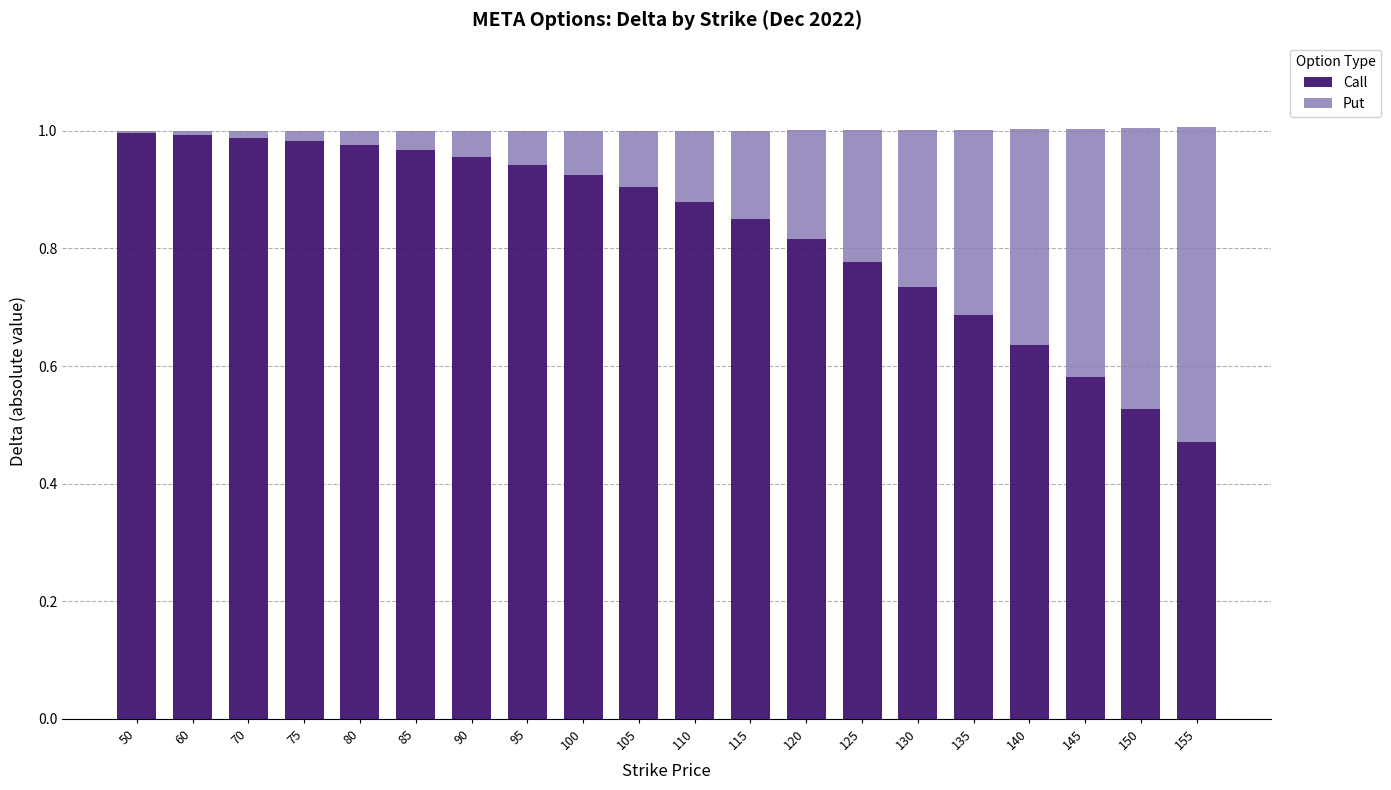

What is the sum of the Call values at 125 and 110?

1.7